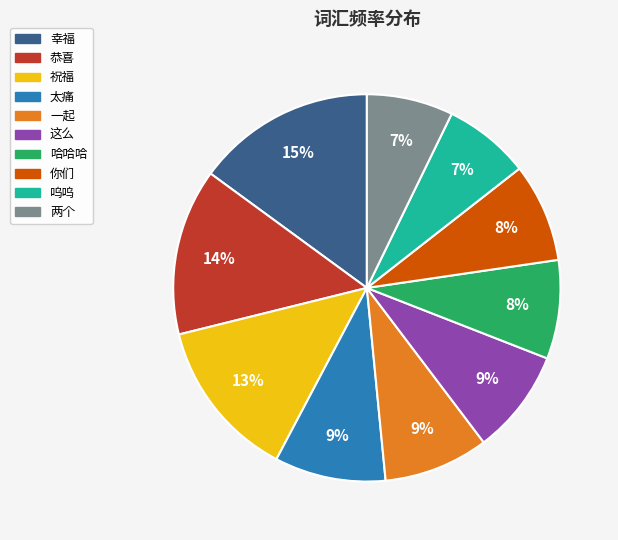

To the nearest percent, what portion does 你们 represent?

8%